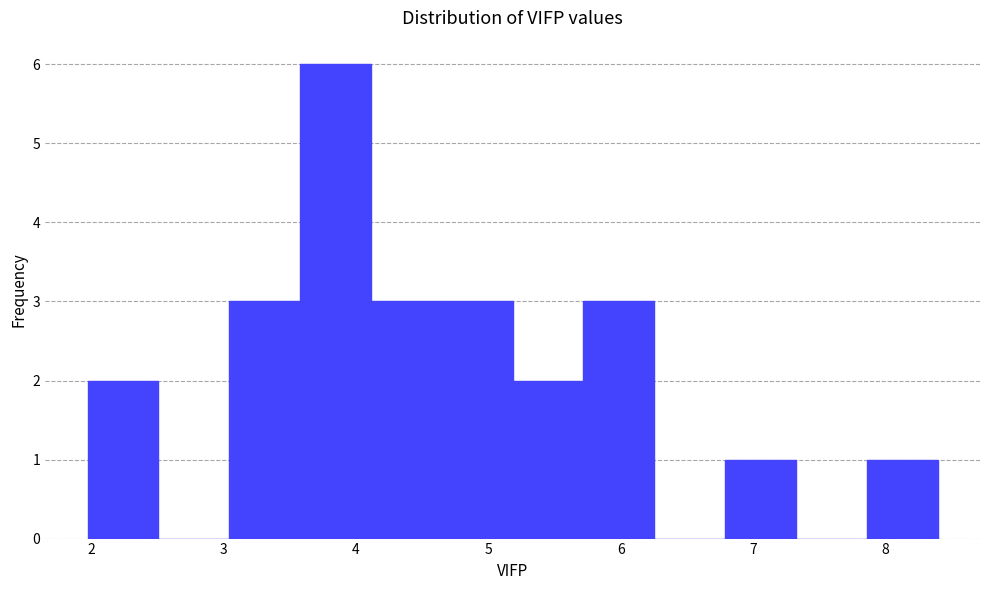

Which range on the x-axis has the tallest bar?

3.6 to 4.1